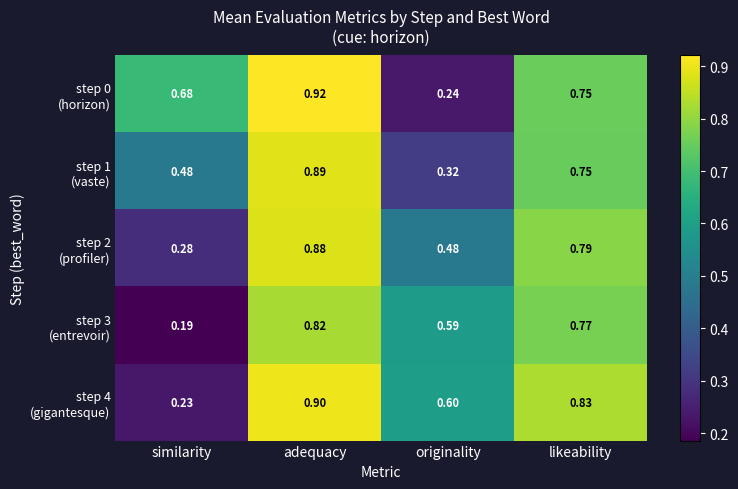

Which label corresponds to the smallest value in the chart?

similarity